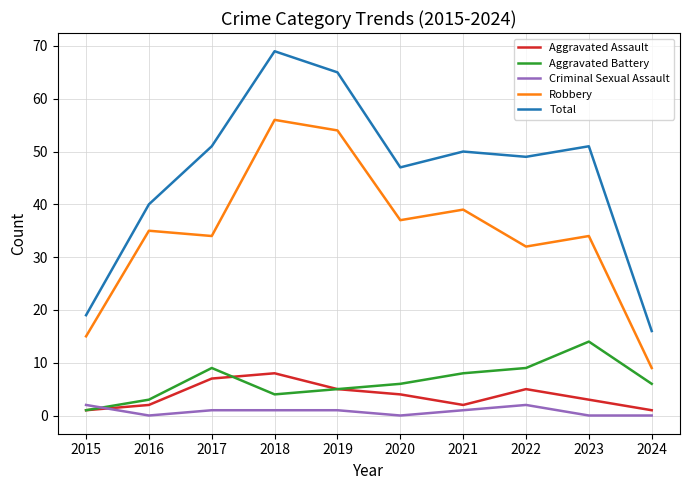

Does the chart display data point markers on the line(s)?

No